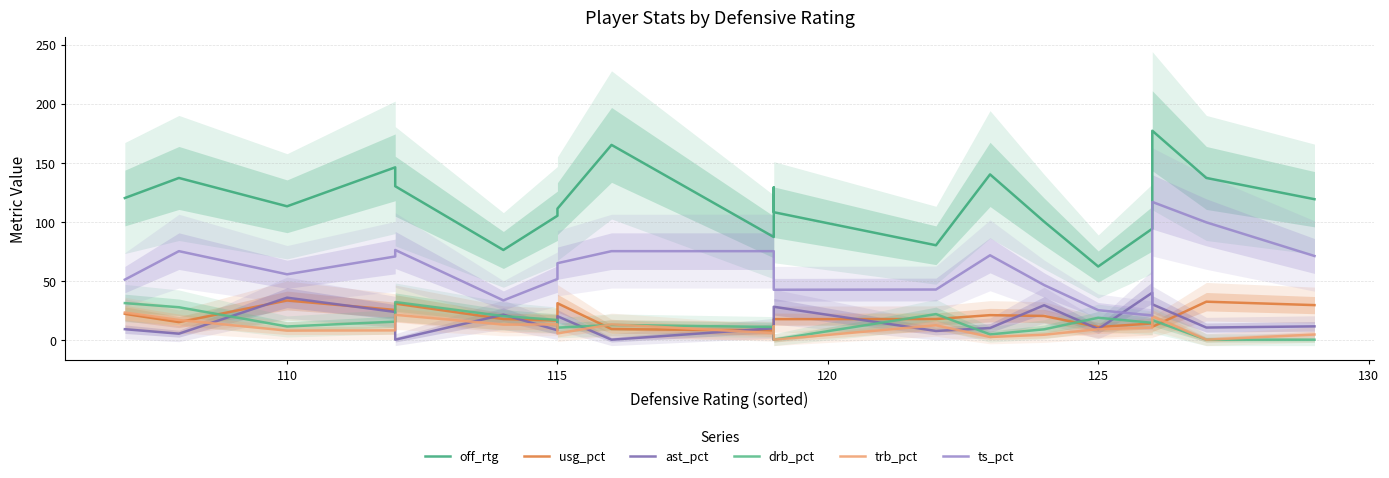

Reading left to right, list all the values displayed in this chart.

off_rtg: 120.0	137.0	113.0	146.0	130.0	76.0	105.0	111.0	165.0	87.0	129.0	108.0	80.0	140.0	100.0	62.0	94.0	177.0	137.0	119.0
usg_pct: 21.9	14.9	33.2	25.2	30.6	17.5	16.2	30.9	9.0	7.8	10.5	17.4	17.5	20.8	20.1	10.7	13.8	10.9	32.2	29.3
ast_pct: 8.9	5.1	35.6	23.5	0.0	21.2	8.0	19.9	0.0	9.7	0.0	27.9	7.4	9.9	29.2	9.0	39.8	30.0	10.3	11.3
drb_pct: 31.0	27.5	11.2	15.3	31.9	20.0	16.7	10.2	12.5	10.8	7.3	0.0	21.7	4.5	8.8	18.6	14.3	16.6	0.0	0.0
trb_pct: 23.0	16.7	7.7	7.9	21.1	12.8	13.0	5.3	13.0	5.6	11.4	0.0	12.2	2.3	4.2	8.9	10.3	19.9	0.0	4.4
ts_pct: 50.9	75.0	55.4	70.5	76.0	33.3	51.4	64.8	75.0	75.0	50.0	42.3	42.5	71.5	46.3	25.0	20.5	116.7	99.4	70.9